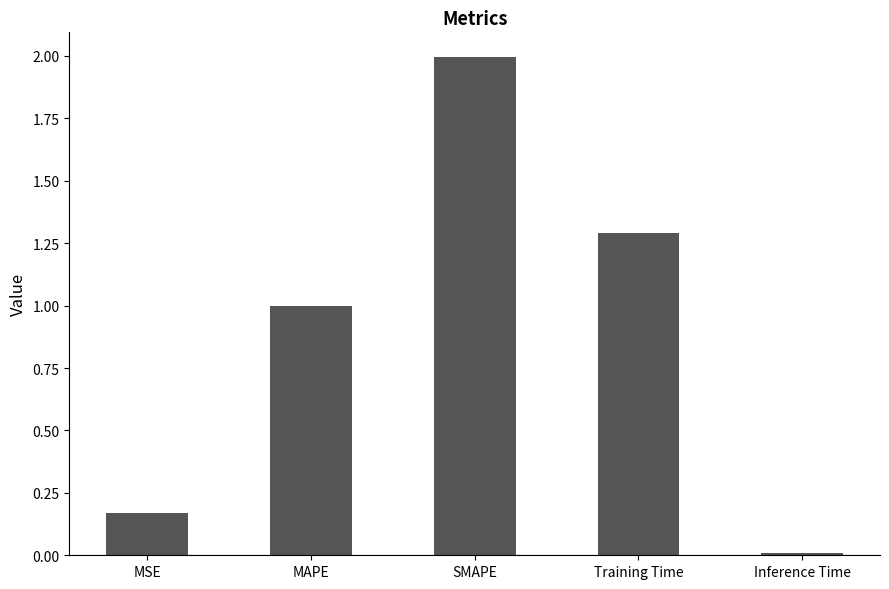

What position from the left is SMAPE?

3